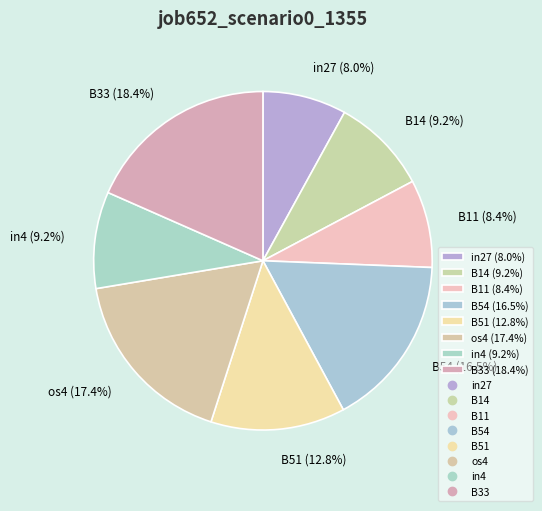

Between B11 (8.4%) and B51 (12.8%), which is larger?

B51 (12.8%)